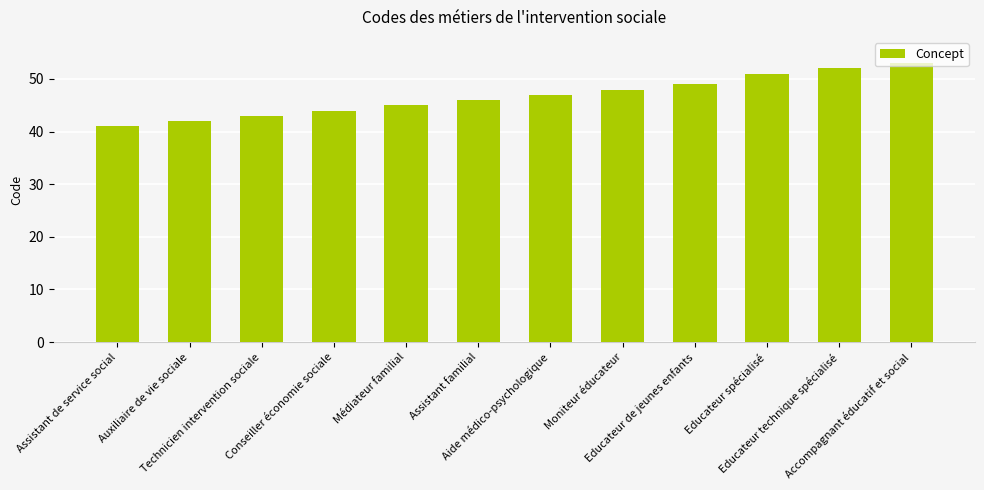

Which has a higher value, Aide médico-psychologique or Accompagnant éducatif et social?

Accompagnant éducatif et social